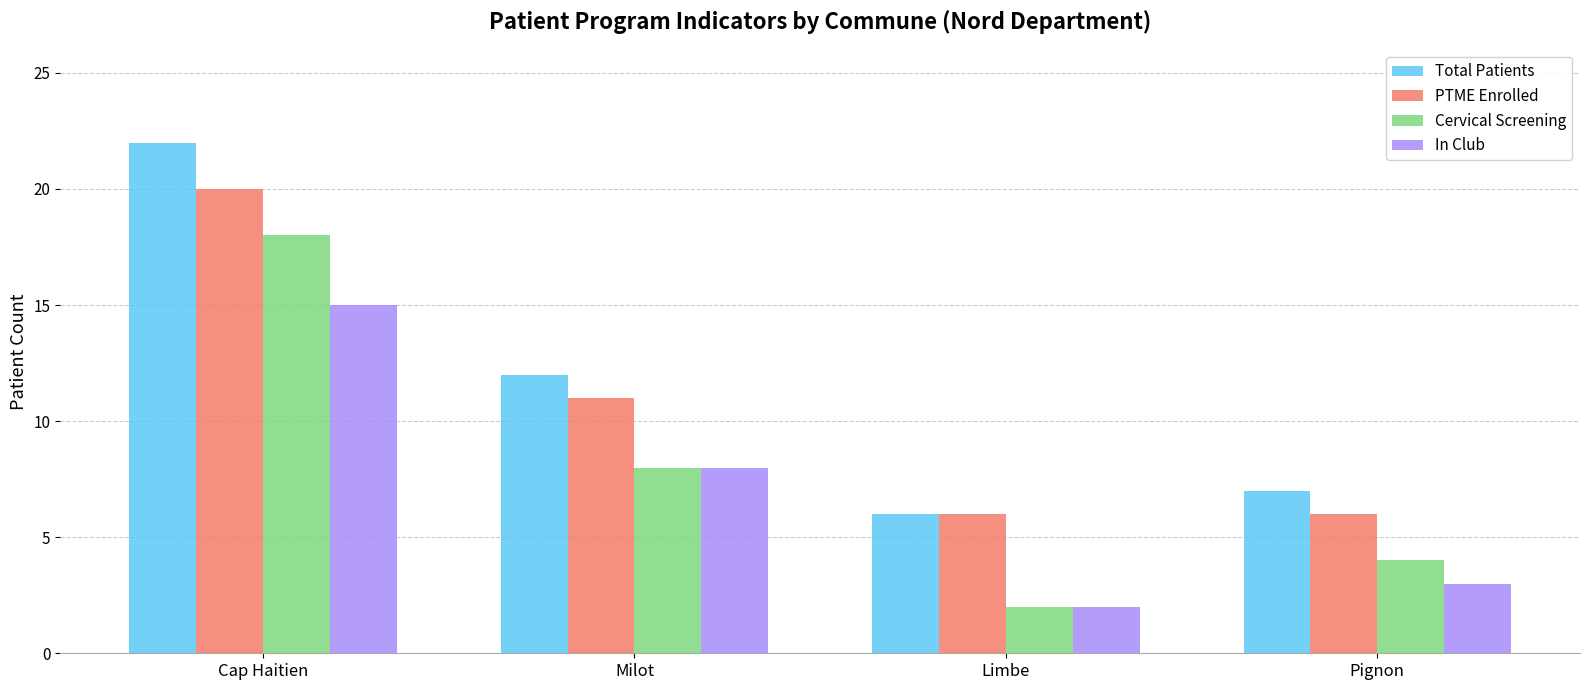

What is the total value across all series at Cap Haitien?

75